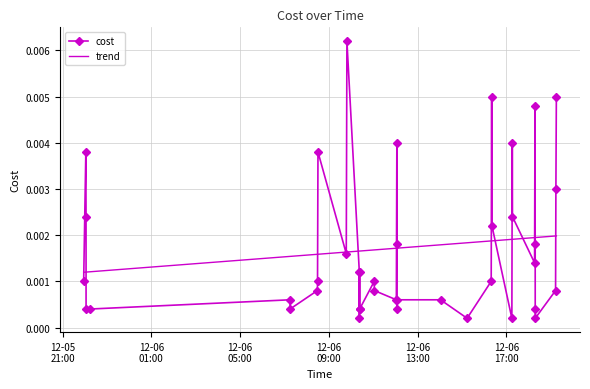

How many categories are shown in the chart?

40